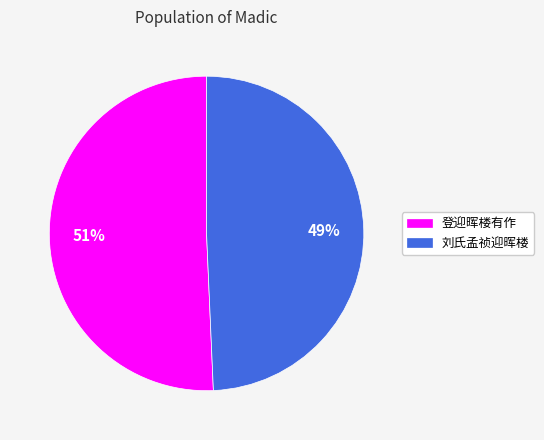

What percentage is the 刘氏孟祯迎晖楼 slice, to the nearest percent?

49%